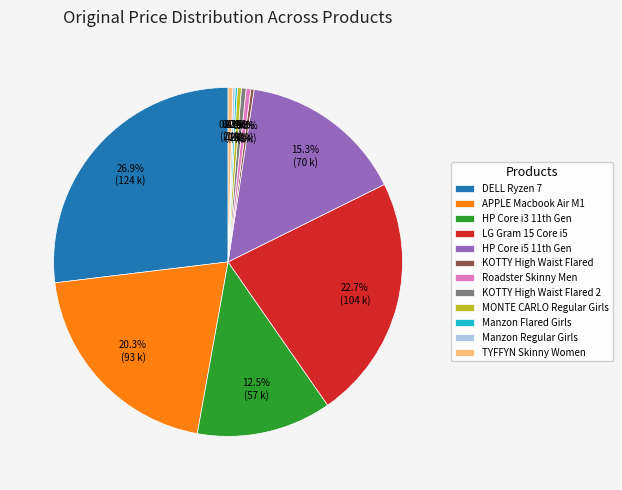

Which category has the biggest portion of the pie?

DELL Ryzen 7